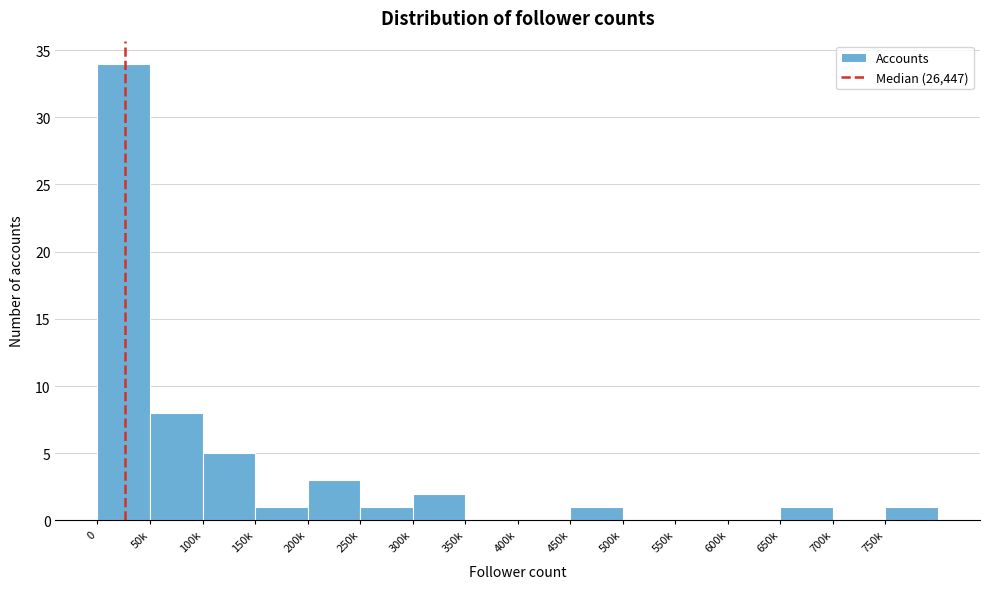

Reading left to right, list all the values displayed in this chart.

0=34	50k=8	100k=5	150k=1	200k=3	250k=1	300k=2	350k=0	400k=0	450k=1	500k=0	550k=0	600k=0	650k=1	700k=0	750k=1